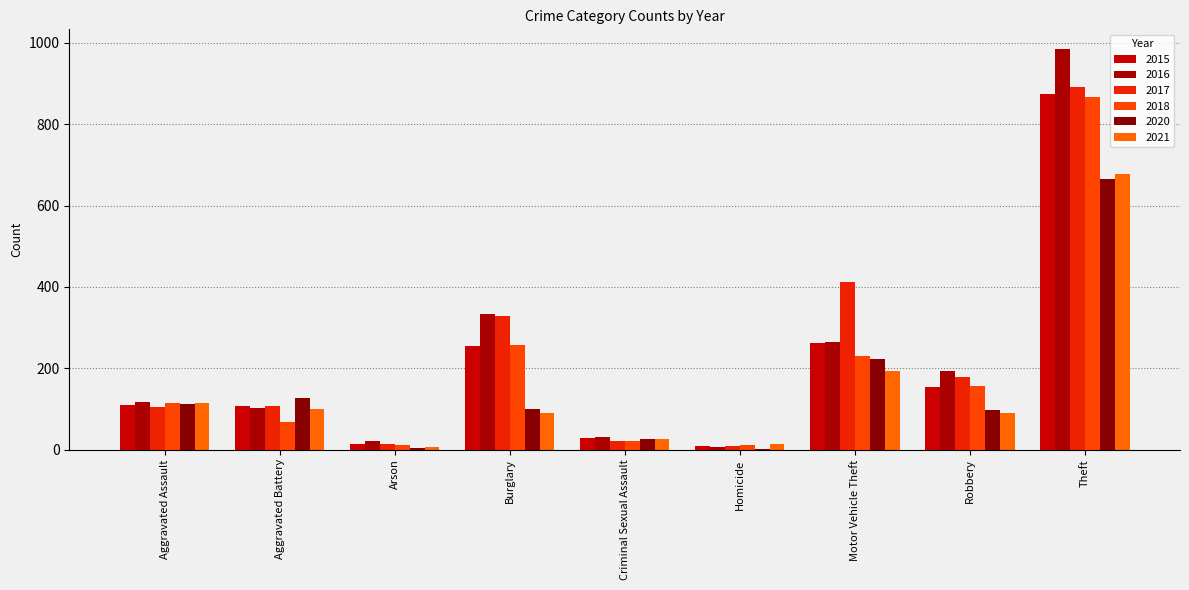

Does the chart contain stacked bars?

No